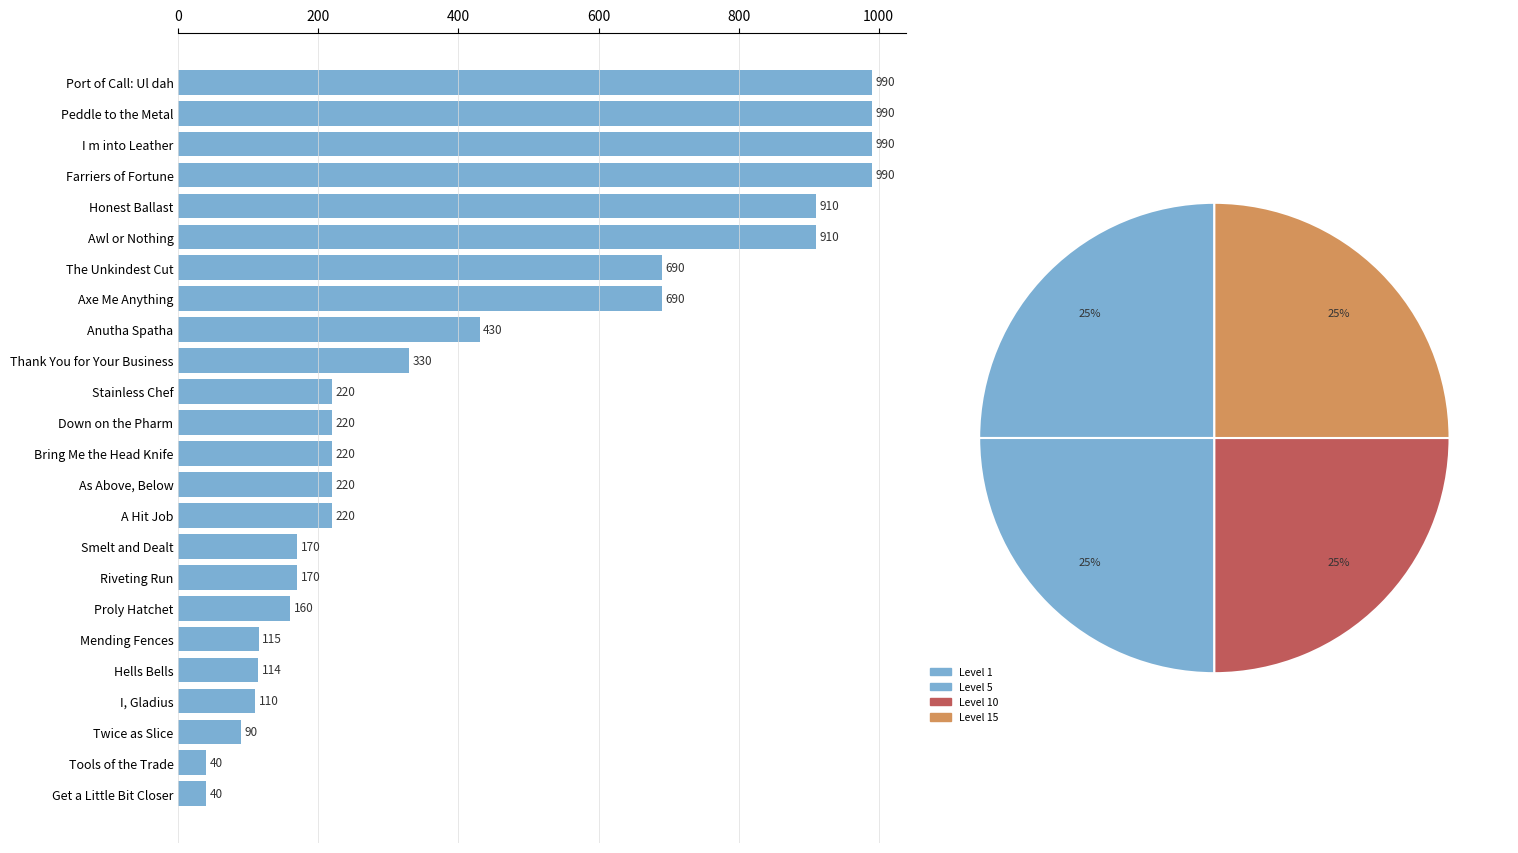

What is the ratio of the value at Riveting Run to the value at Bring Me the Head Knife?

0.8